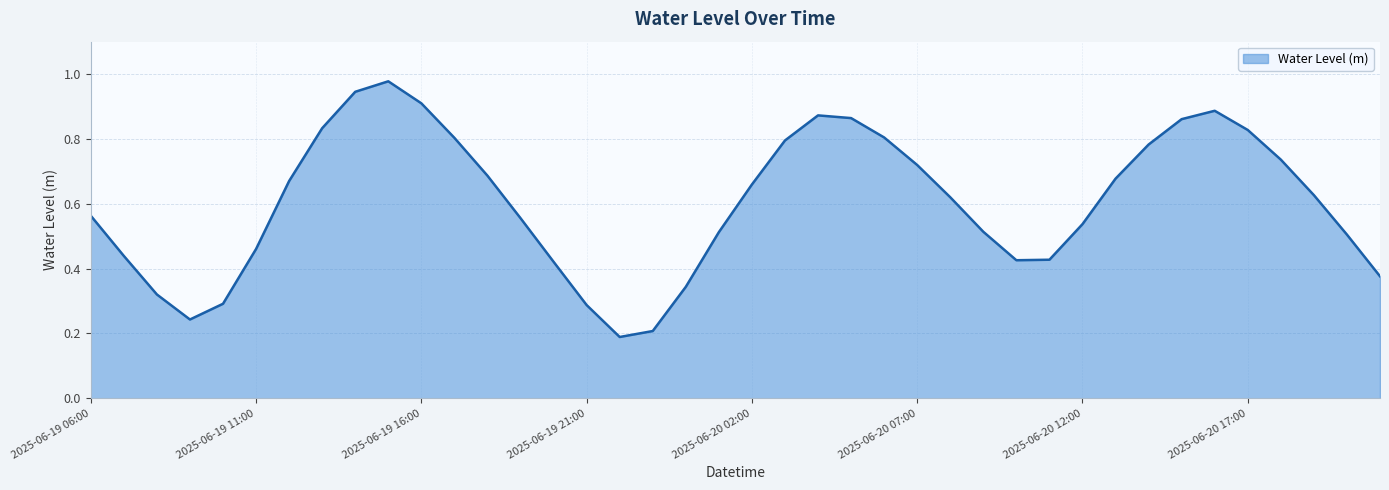

How many points are higher than both their immediate neighbors (excluding endpoints)?

3